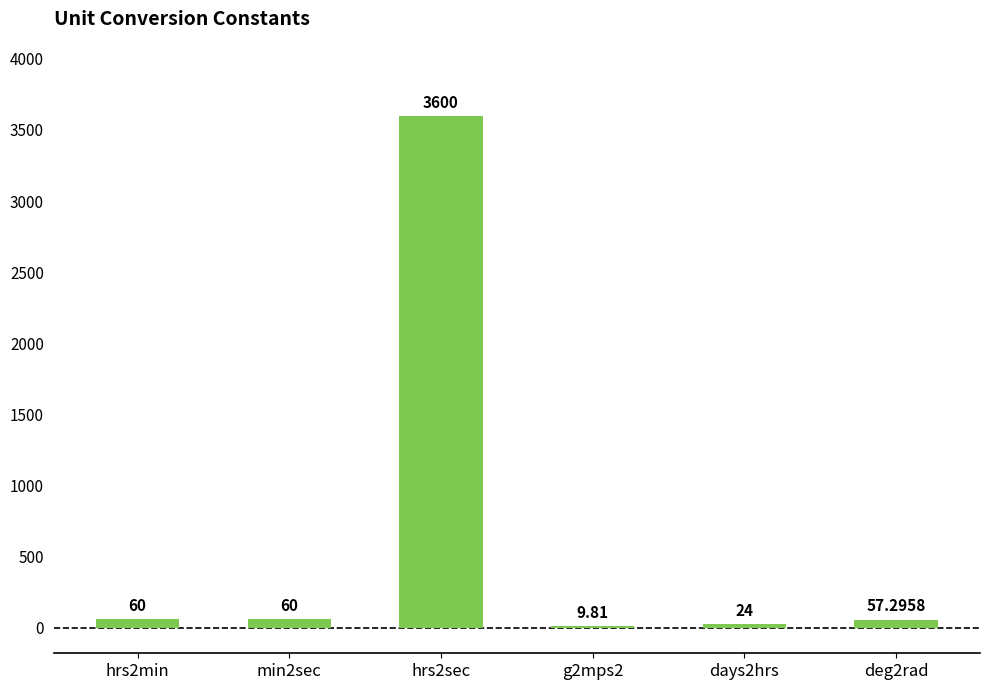

Count the number of data series in this chart.

1